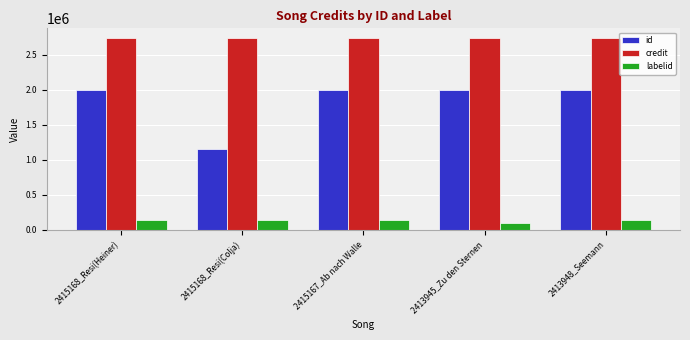

What is the sum of all id values?

9142786